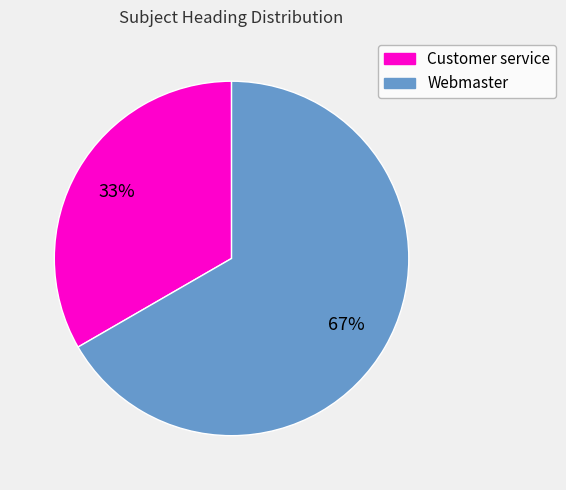

To the nearest percent, what is the combined percentage of Customer service and Webmaster?

100%